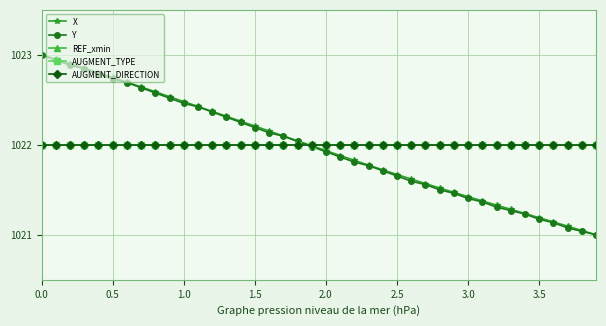

Which series has the largest total across all categories?

REF_xmin